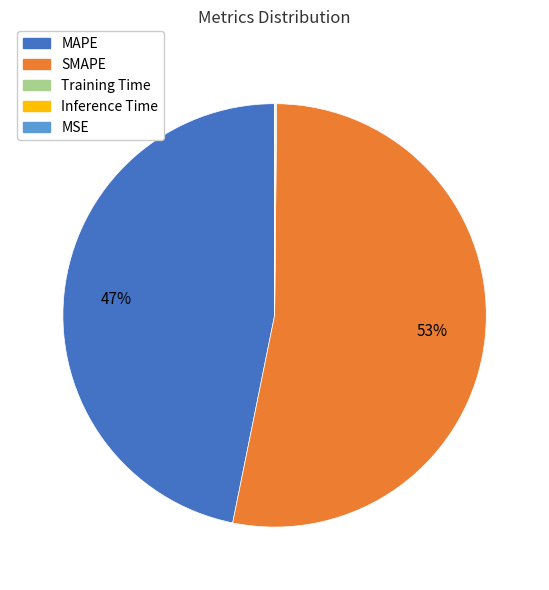

To the nearest percent, what is the average slice percentage?

20%